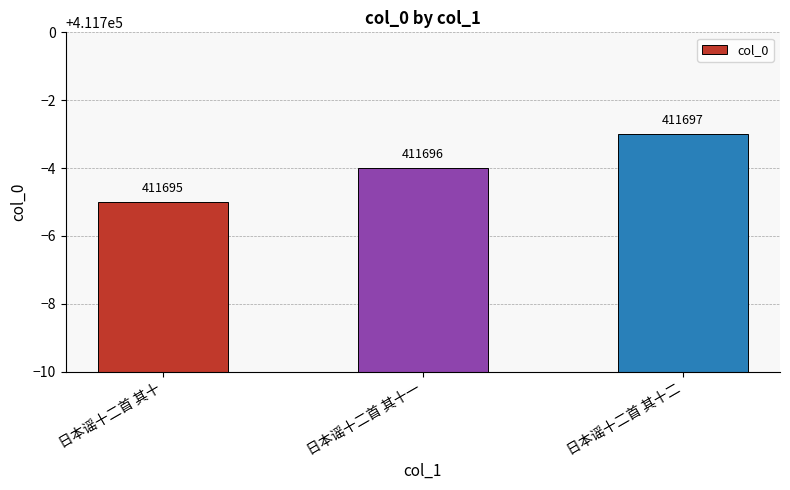

Count the values in the range 411695 to 411697.

3